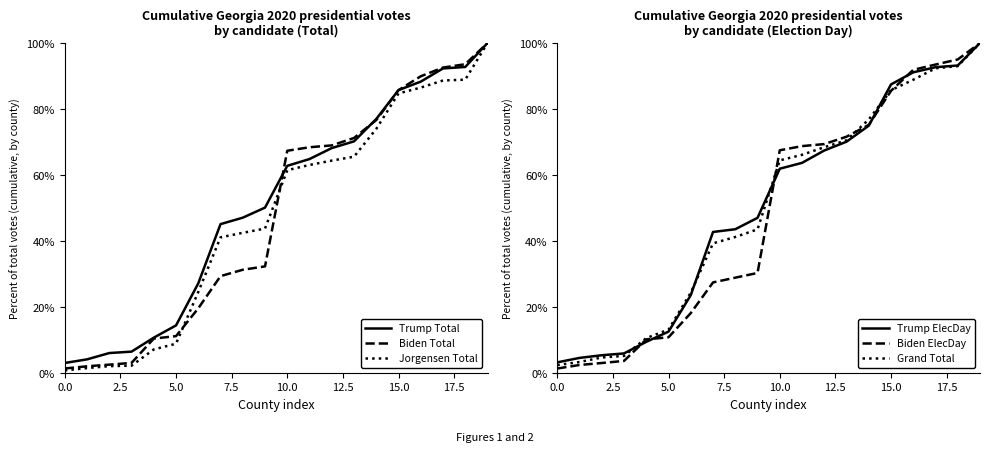

What is the highest value of the Trump Total series?

100.0